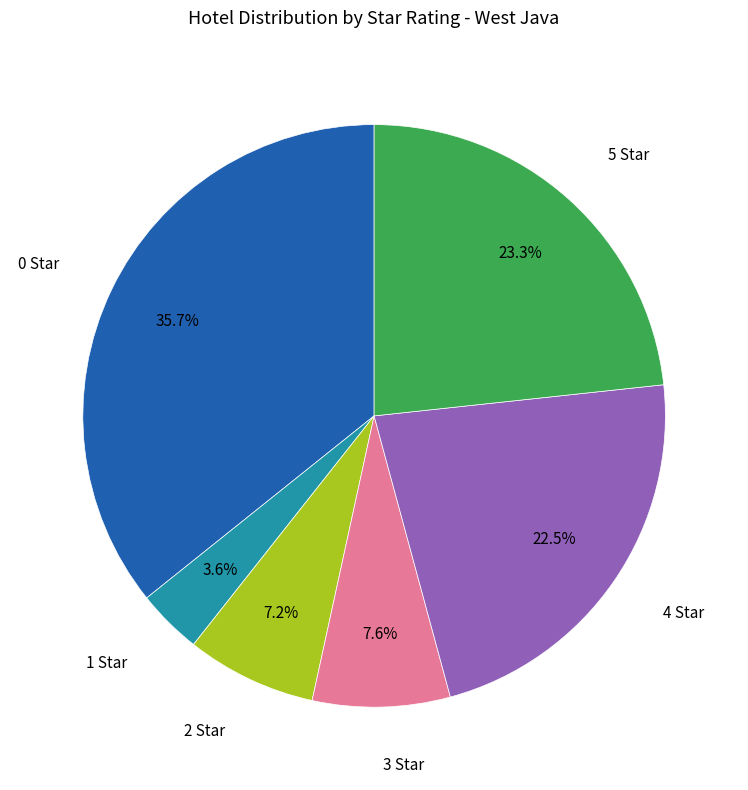

How many segments does this pie chart have?

6